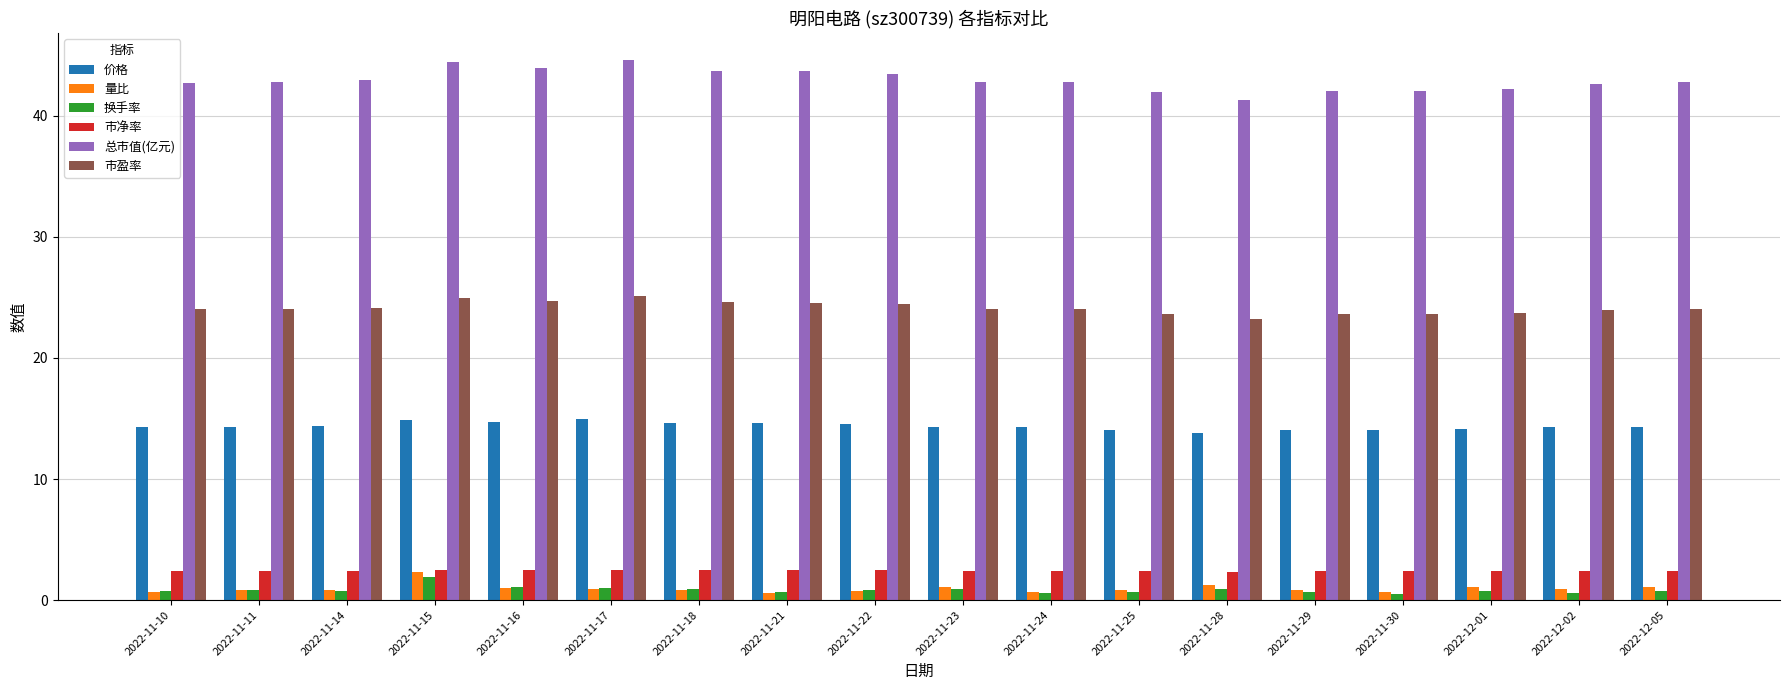

At how many categories does at least one series exceed 13?

18